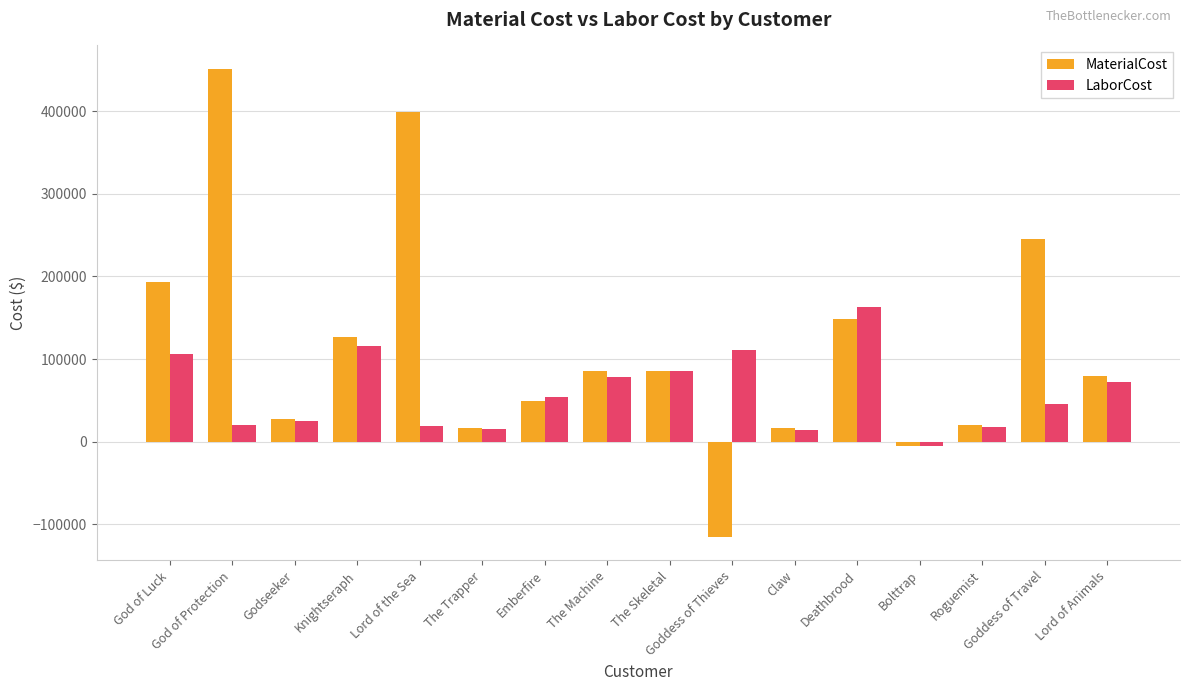

At God of Protection, list the series in order from smallest to largest.

LaborCost, MaterialCost